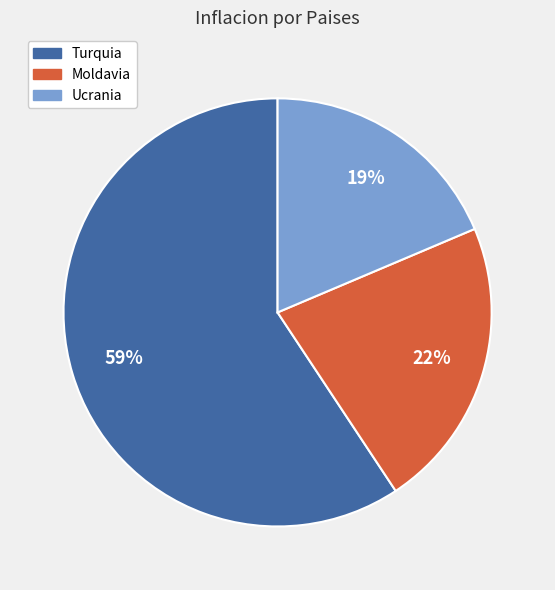

To the nearest percent, what portion does Turquia represent?

59%